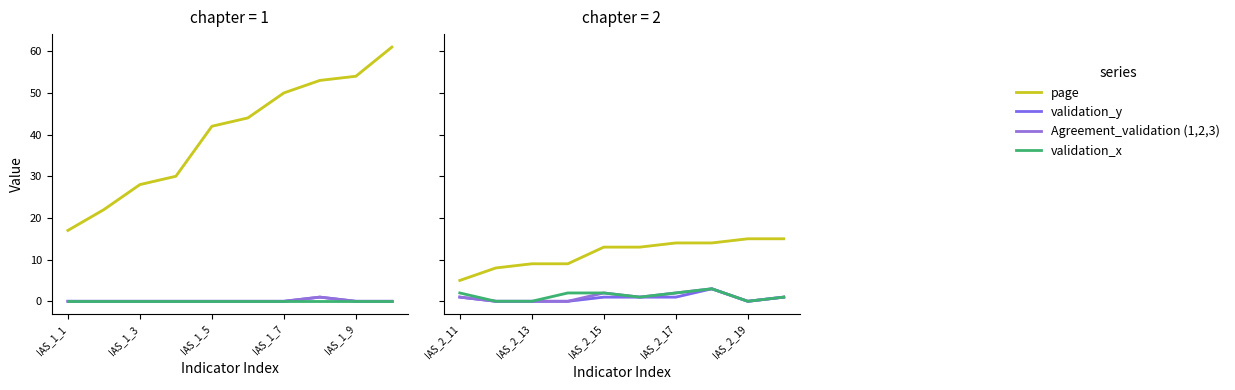

List the series in order of their peak value, highest first.

page, validation_y, Agreement_validation (1,2,3), validation_x